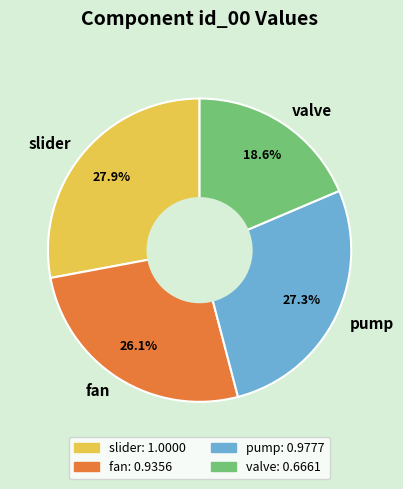

The fan slice represents 34% of the pie. True or false?

False